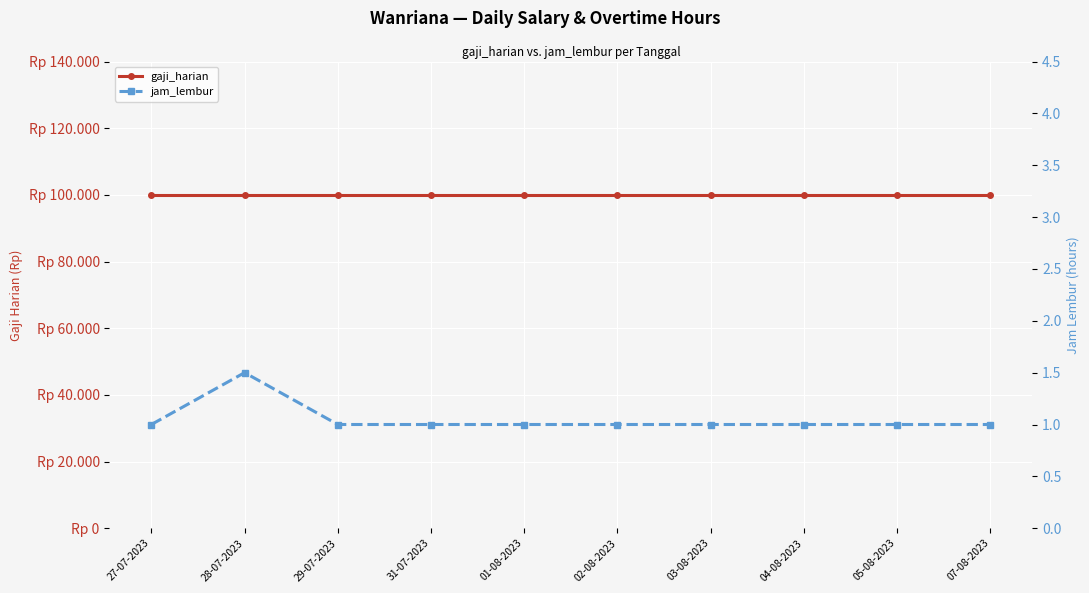

At how many categories does at least one series exceed 16936?

10